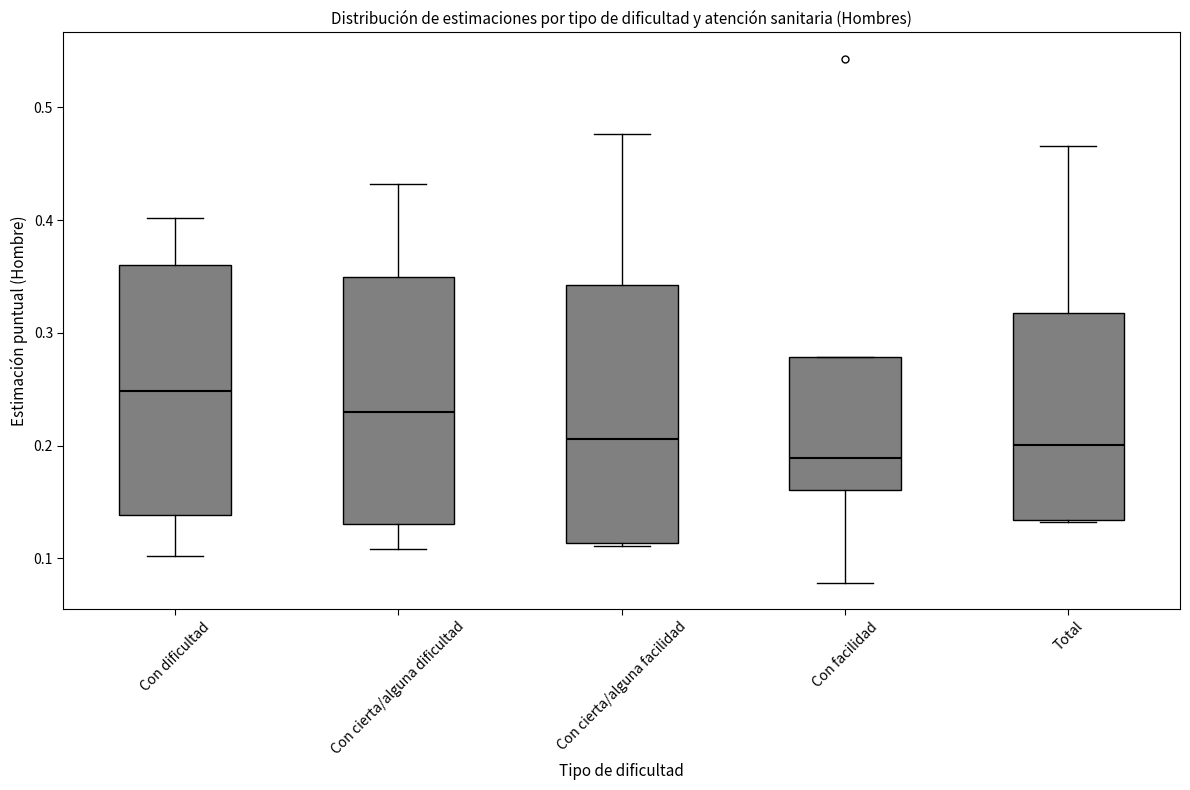

Where does the upper whisker of the box for Con cierta/alguna dificultad end on the y-axis? The values are not printed on the chart, so give them approximately, as read against the axis.

0.43